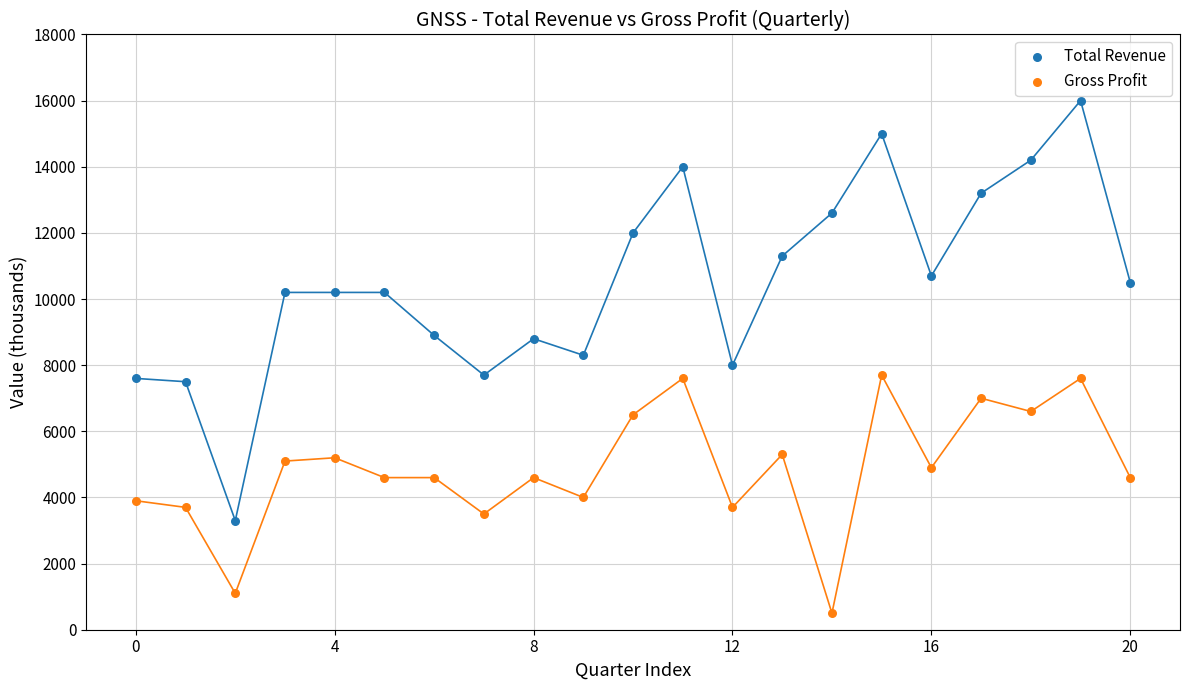

Which series contains the lowest Y value?

Gross Profit